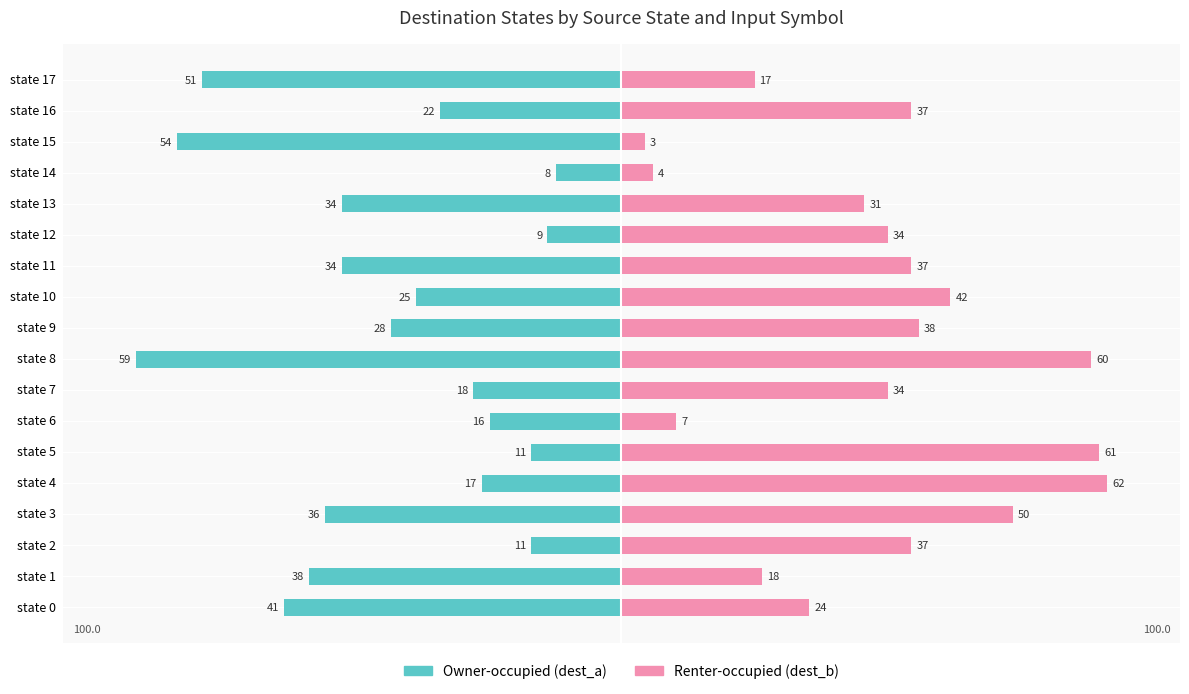

Are the bars horizontal?

Yes